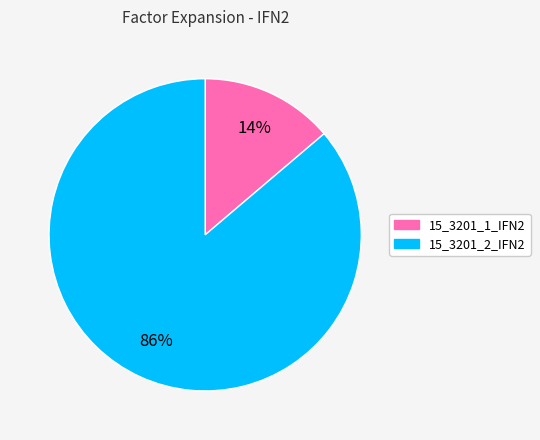

Combined, do 15_3201_1_IFN2 and 15_3201_2_IFN2 account for over 50%?

Yes